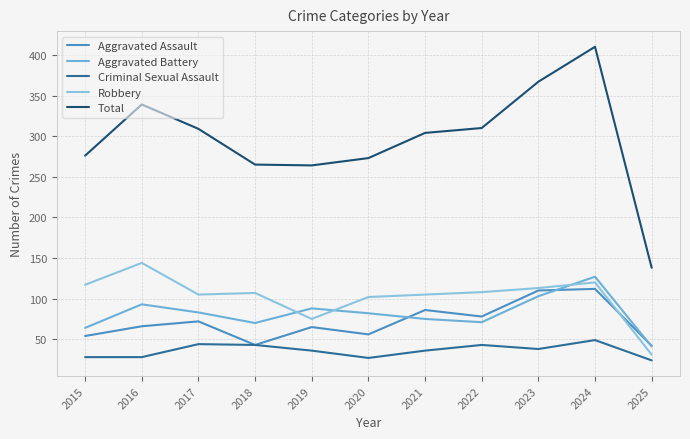

What is the sum of all Robbery values?

1127